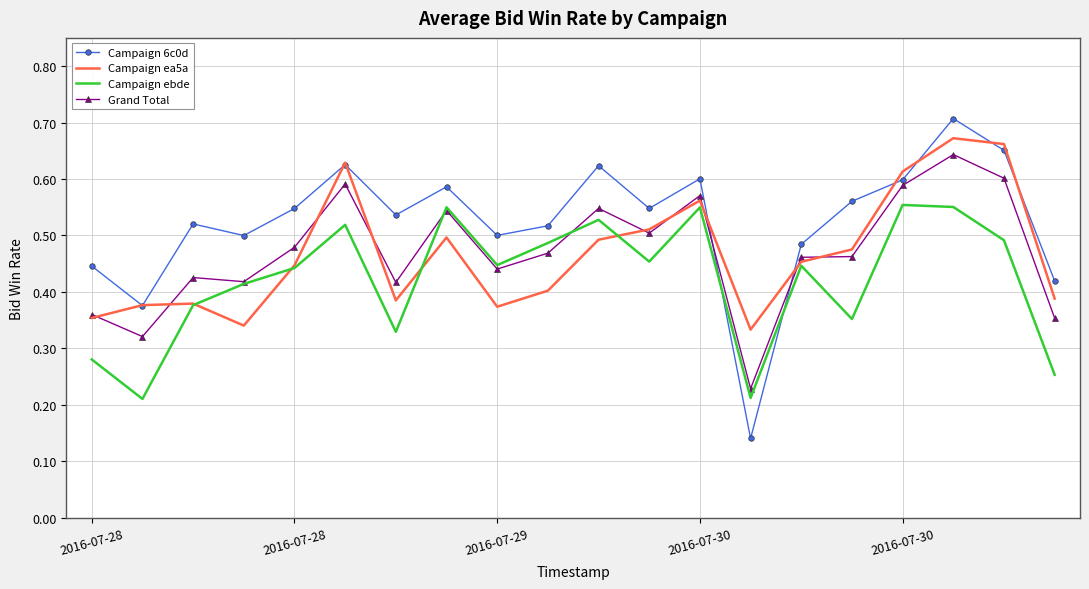

List the series in order of their peak value, lowest first.

Campaign ebde, Grand Total, Campaign ea5a, Campaign 6c0d